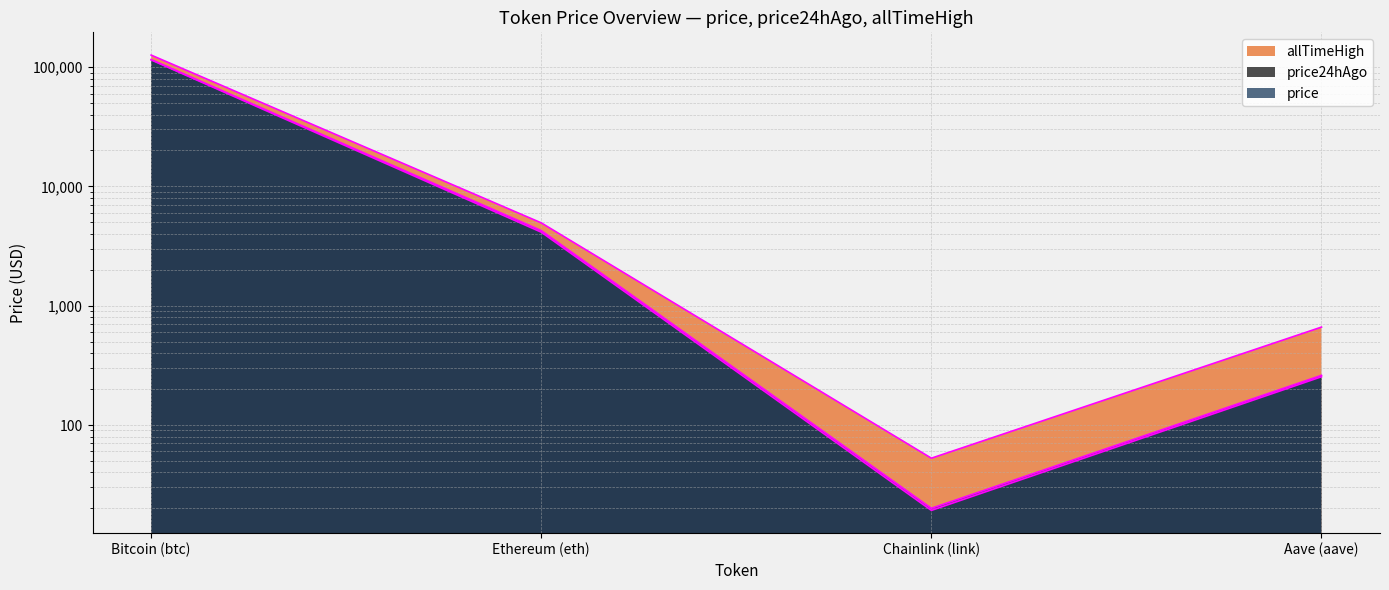

Reading left to right, extract all data points from this chart.

price: 115690.0	4260.9	20.0	260.7
price24hAgo: 114914.0	4133.2	19.2	253.8
allTimeHigh: 126080.0	4946.1	52.7	661.7